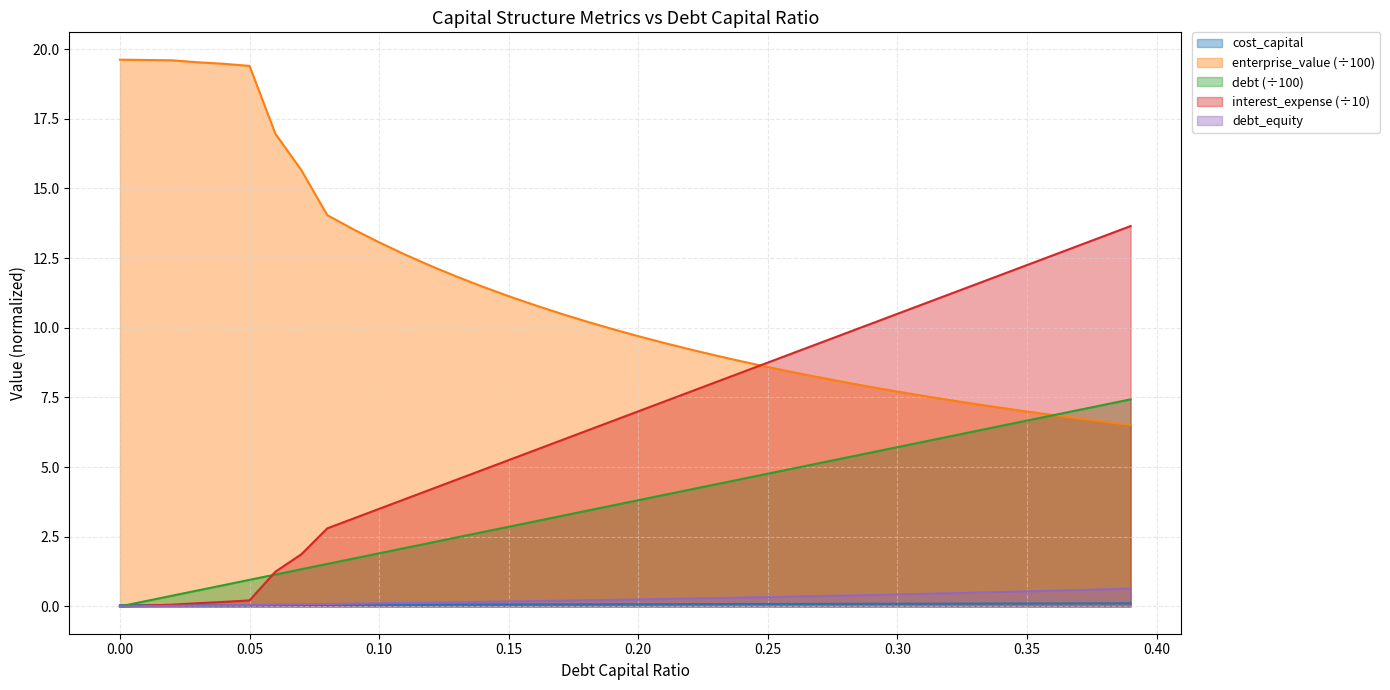

Which series has the largest total across all categories?

enterprise_value (÷100)